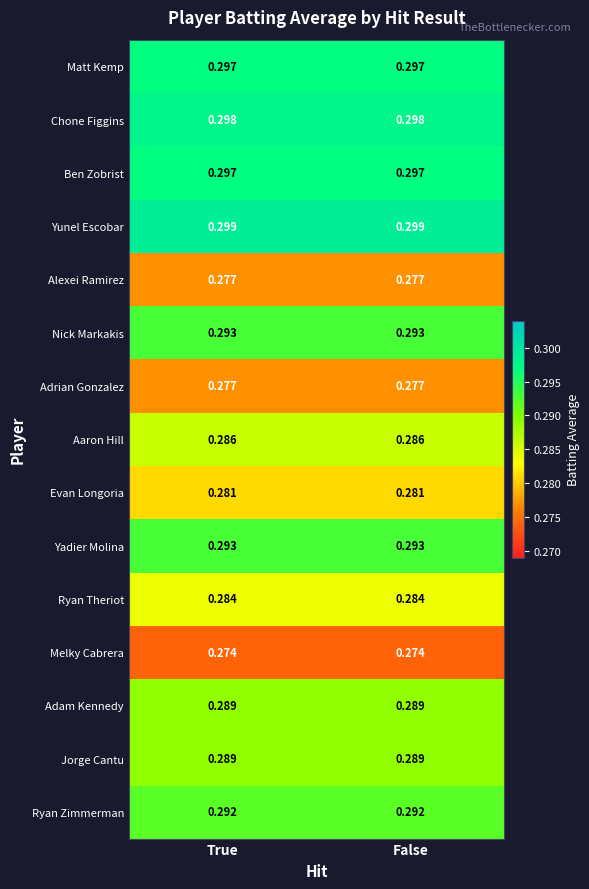

Which series has the largest total across all categories?

Yunel Escobar